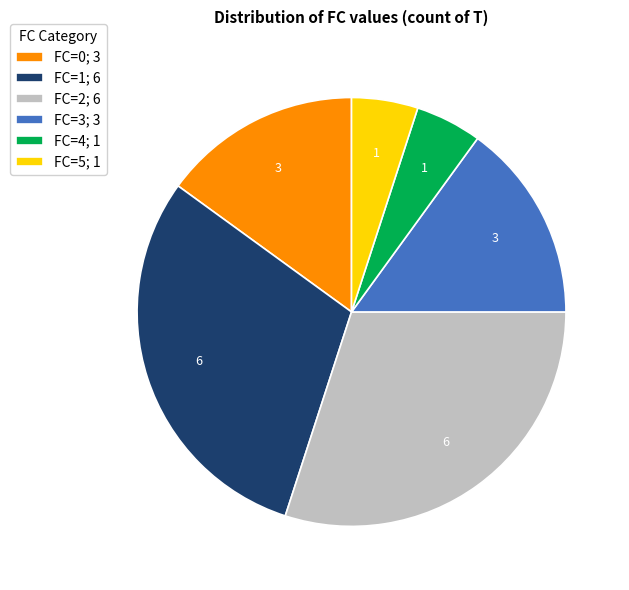

Between FC=1; 6 and FC=5; 1, which is larger?

FC=1; 6